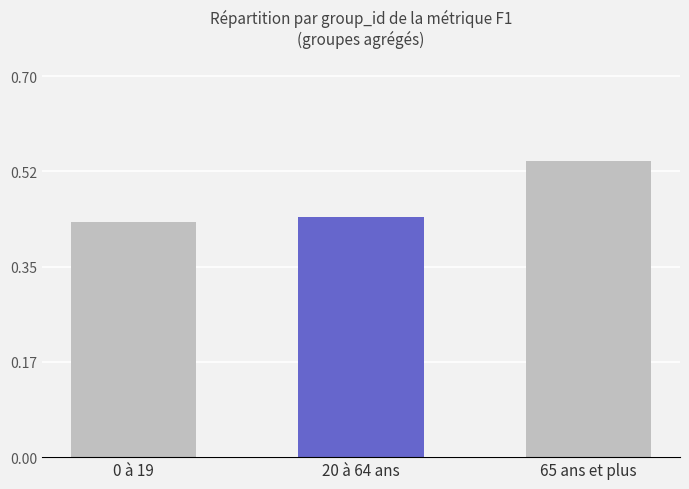

What is the sum of all values?

1.4